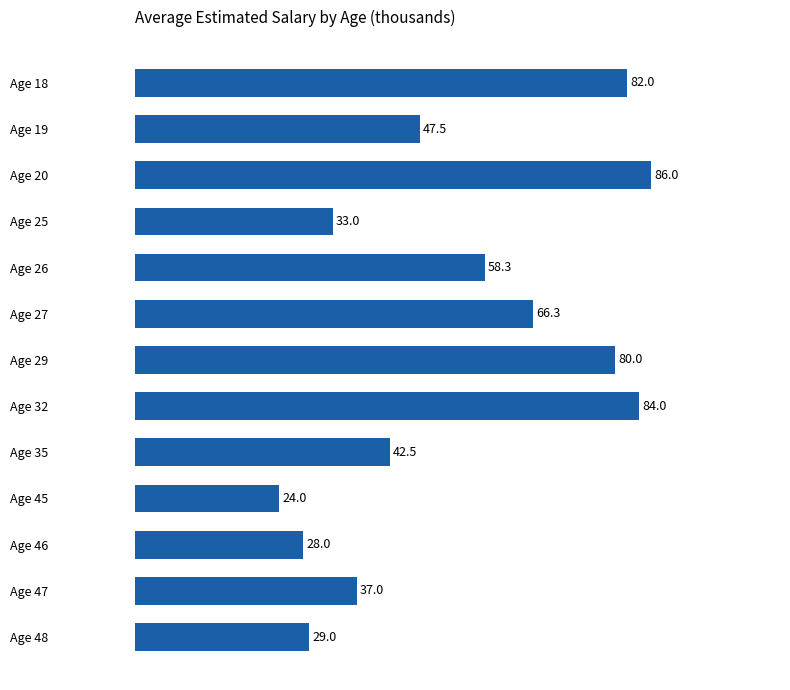

How many distinct data groups are displayed?

1